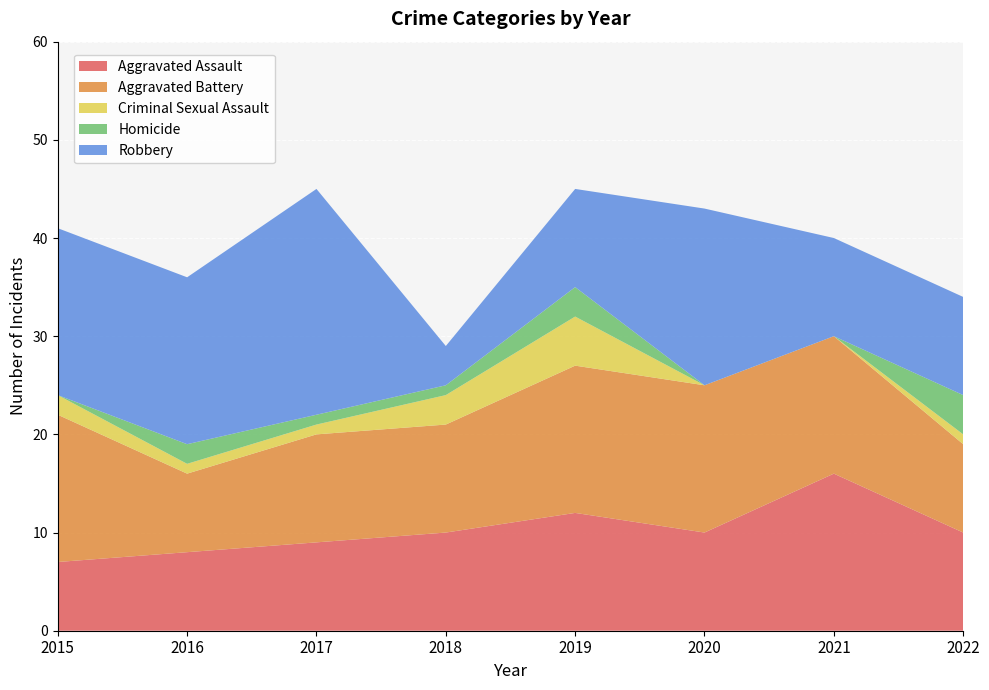

Reading left to right, transcribe all the data shown in this chart.

Aggravated Assault: 2015=7	2016=8	2017=9	2018=10	2019=12	2020=10	2021=16	2022=10
Aggravated Battery: 2015=15	2016=8	2017=11	2018=11	2019=15	2020=15	2021=14	2022=9
Criminal Sexual Assault: 2015=2	2016=1	2017=1	2018=3	2019=5	2020=0	2021=0	2022=1
Homicide: 2015=0	2016=2	2017=1	2018=1	2019=3	2020=0	2021=0	2022=4
Robbery: 2015=17	2016=17	2017=23	2018=4	2019=10	2020=18	2021=10	2022=10